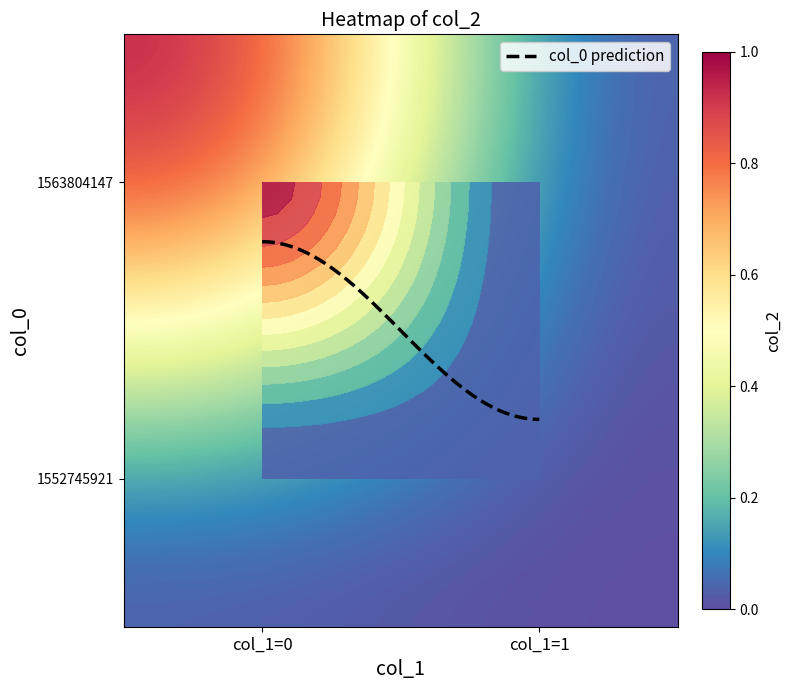

At col_1=0, list the series in order from smallest to largest.

1552745921, 1563804147